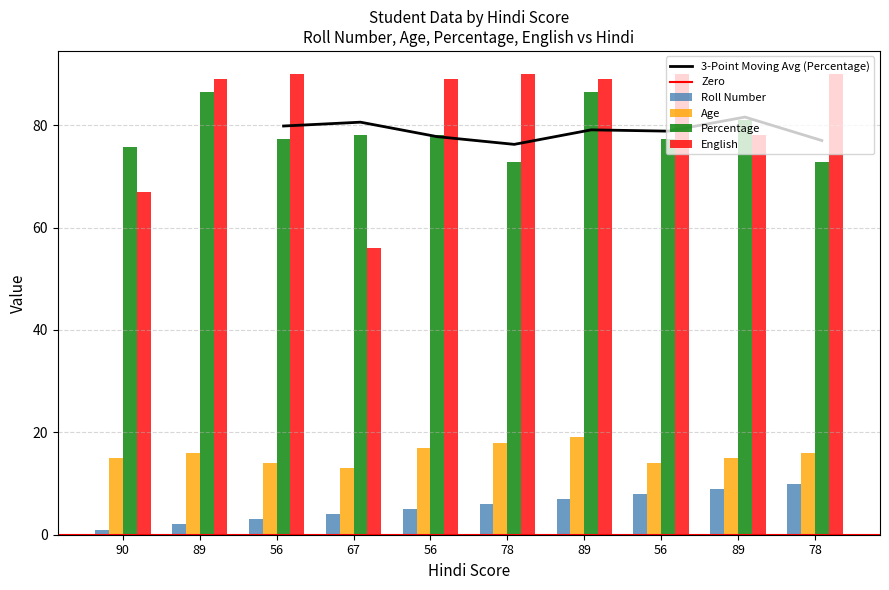

At which label does Roll Number reach its minimum?

90